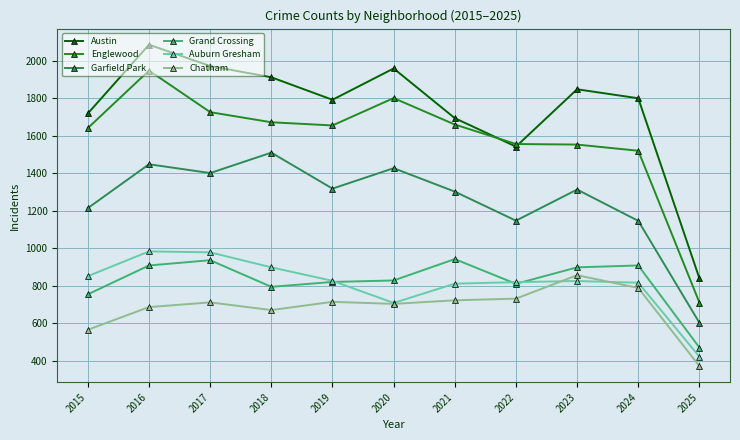

True or false: Chatham has a value of 292 at 2019.

False